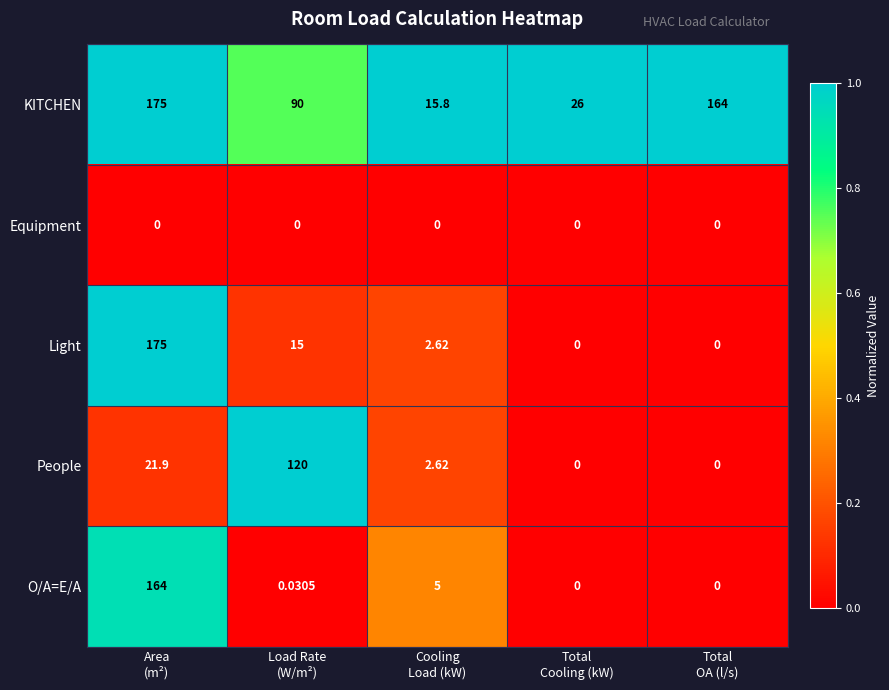

At how many categories does at least one series exceed 0?

5